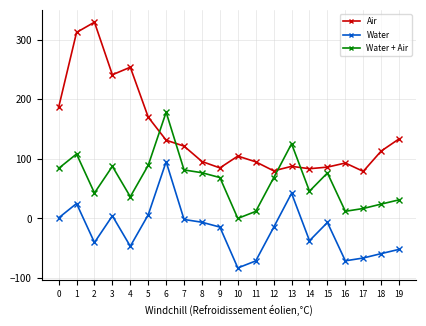

What is the difference between the maximum and minimum values in the Water + Air series?

178.4